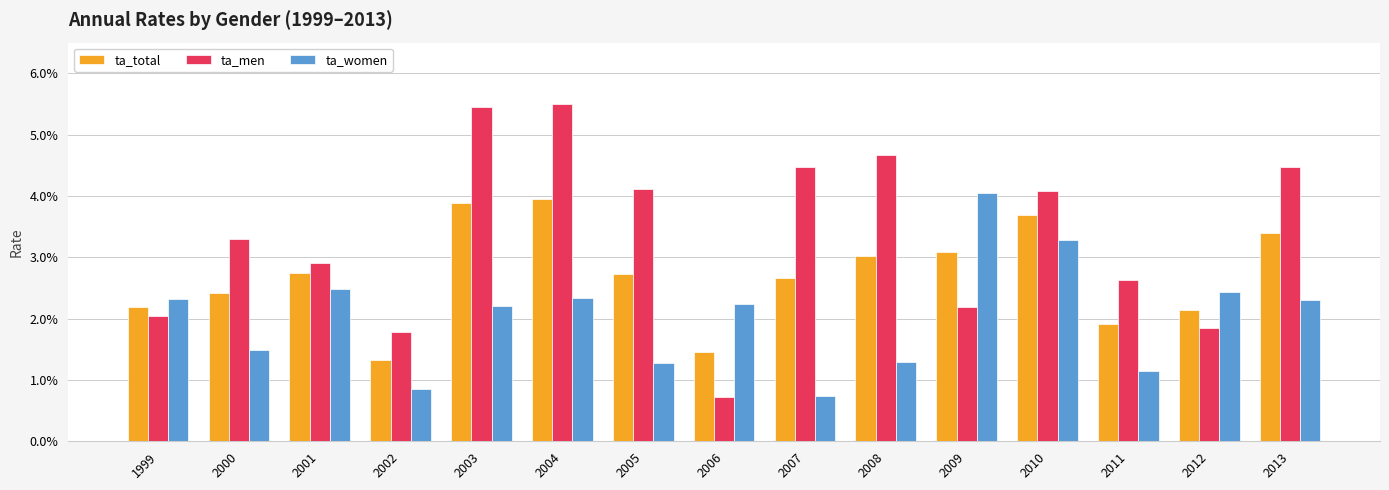

Reading right to left, extract all data points from this chart.

ta_total: 0.0	0.0	0.0	0.0	0.0	0.0	0.0	0.0	0.0	0.0	0.0	0.0	0.0	0.0	0.0
ta_men: 0.0	0.0	0.0	0.0	0.0	0.0	0.0	0.0	0.0	0.1	0.1	0.0	0.0	0.0	0.0
ta_women: 0.0	0.0	0.0	0.0	0.0	0.0	0.0	0.0	0.0	0.0	0.0	0.0	0.0	0.0	0.0